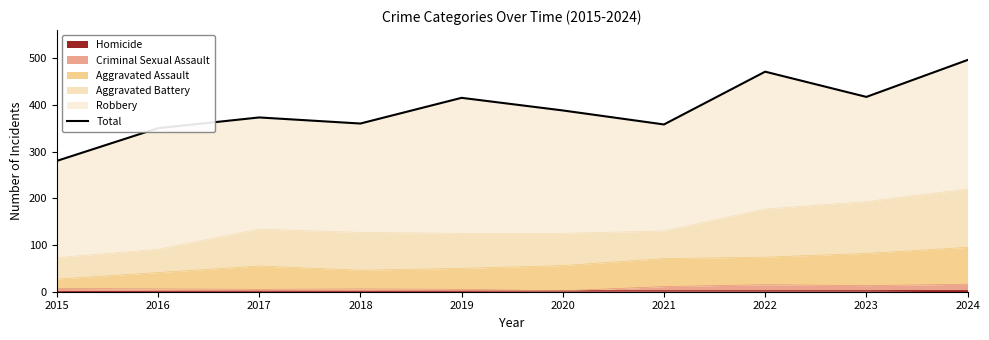

The value at 2020 is 388. True or false?

True